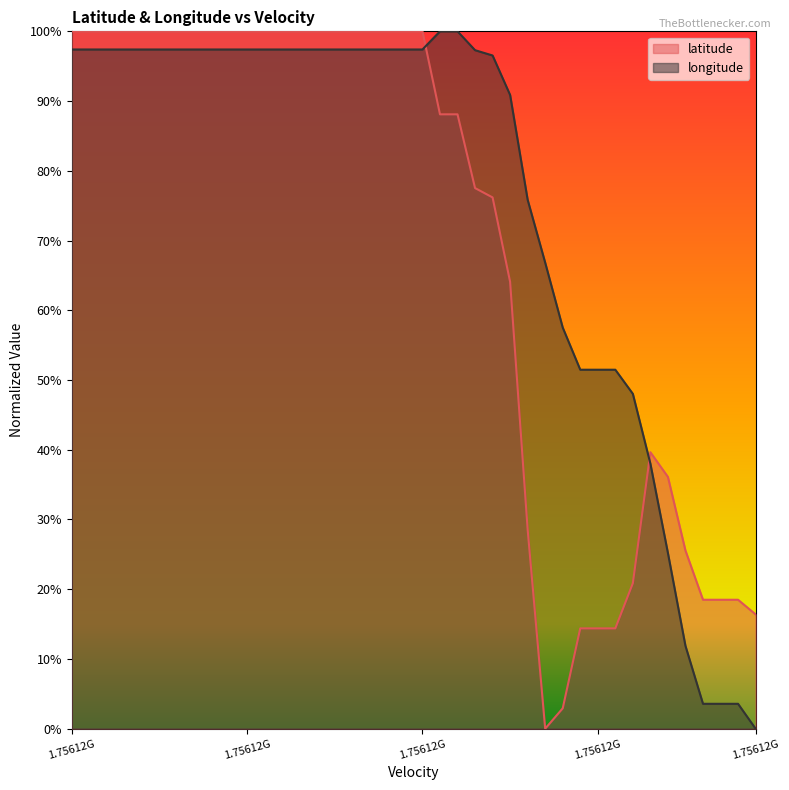

What is the label of the 3rd point from the left?

1.75612G